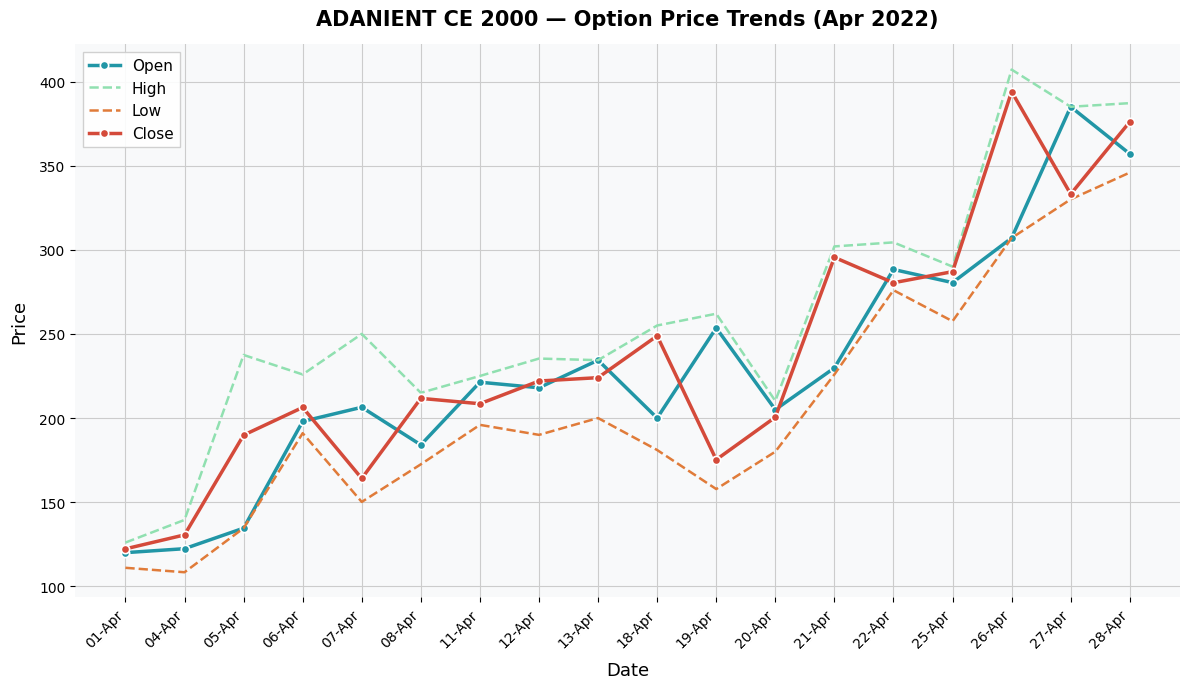

What are all the series names shown in the legend?

Open, High, Low, Close